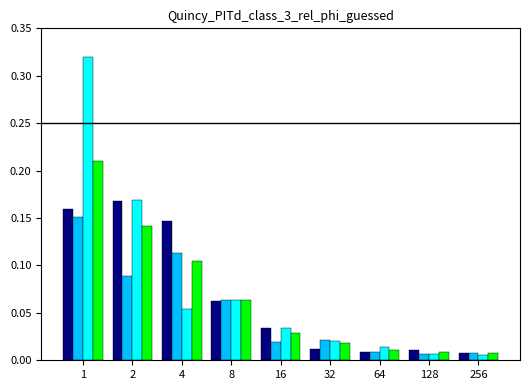

What is the total value across all series at 4?

0.4